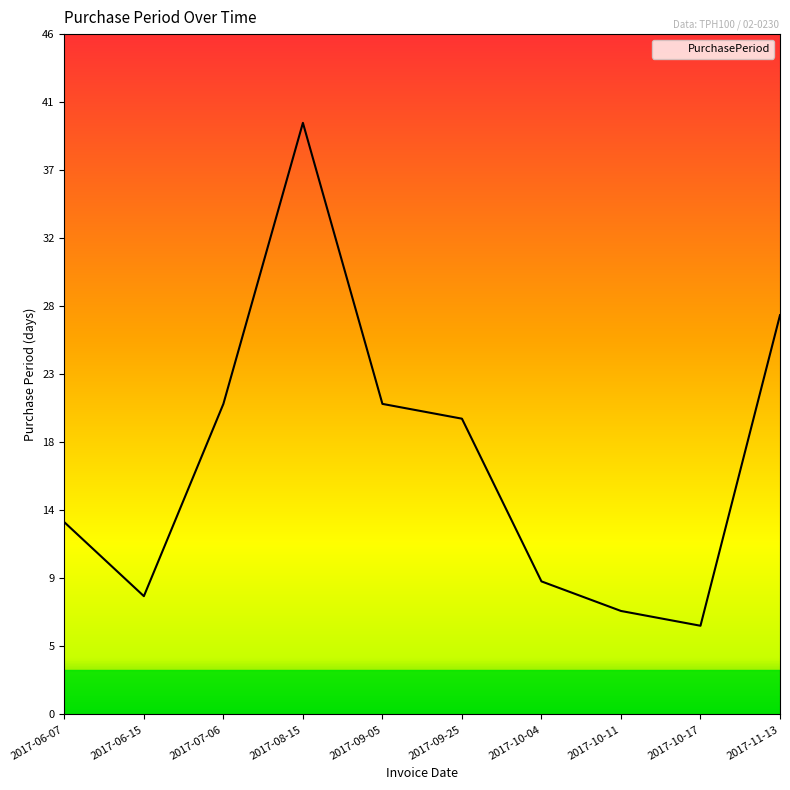

What is the sum of the values at 2017-09-25 and 2017-09-05?

41